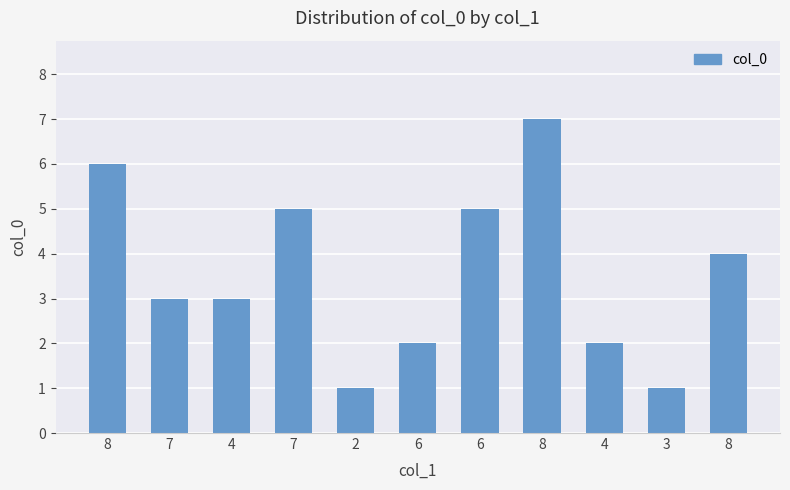

What is the difference between the second highest and minimum values?

5